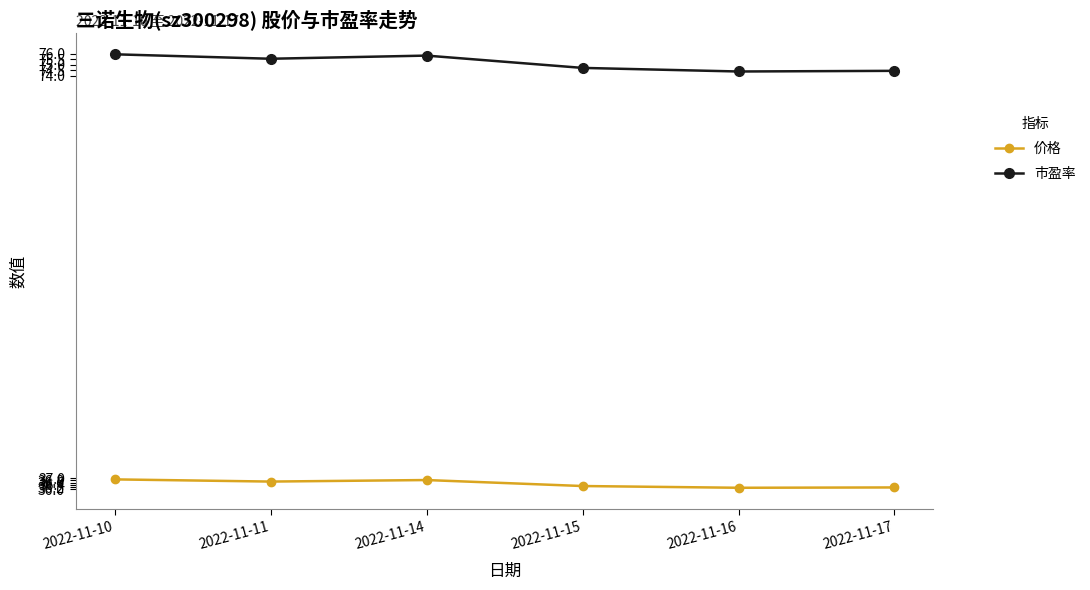

What is the spread (max minus min) of values at 2022-11-11?

38.8